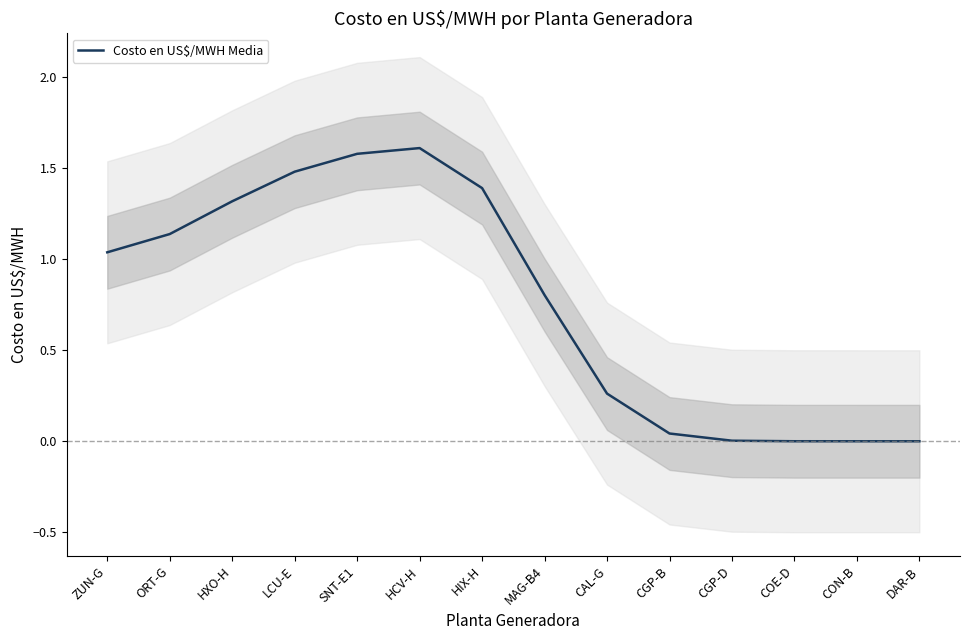

At which category does the chart reach its peak across all series?

HCV-H